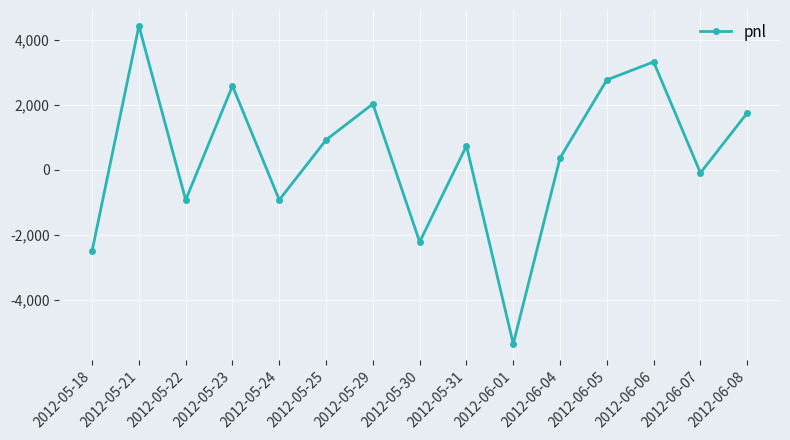

Count the number of data series in this chart.

1